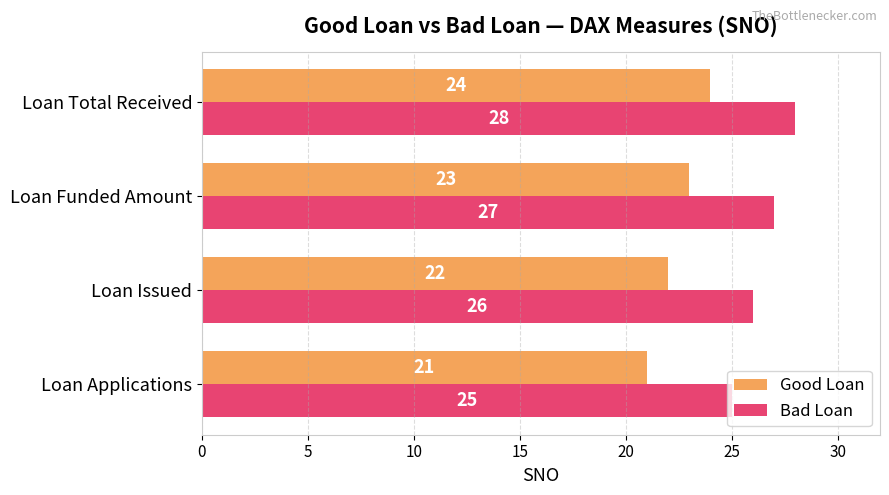

What is the total value across all series at Loan Issued?

48